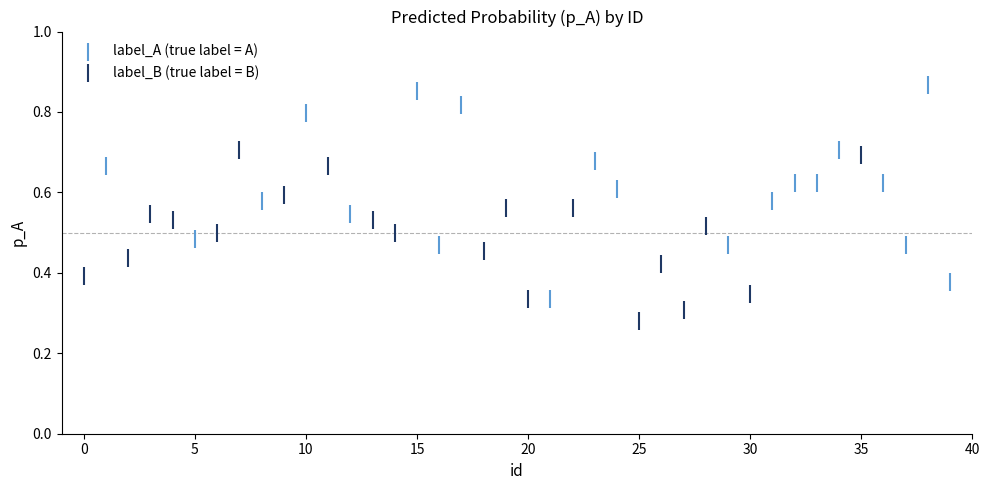

Which series has the widest spread of Y values?

label_A (true label = A)